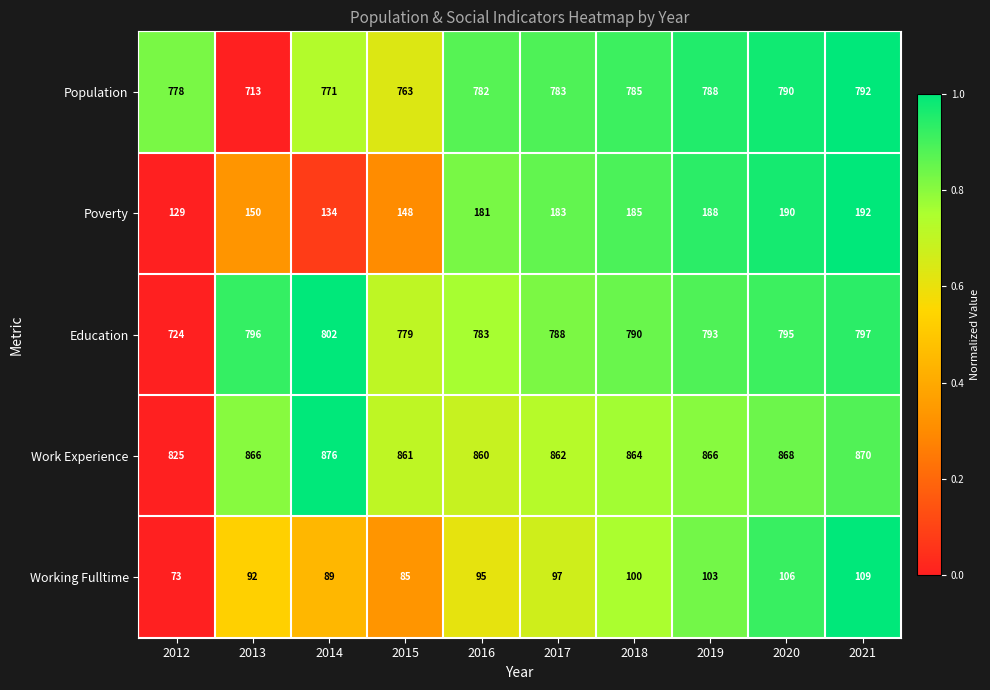

At which label is Poverty closest to 160?

2013